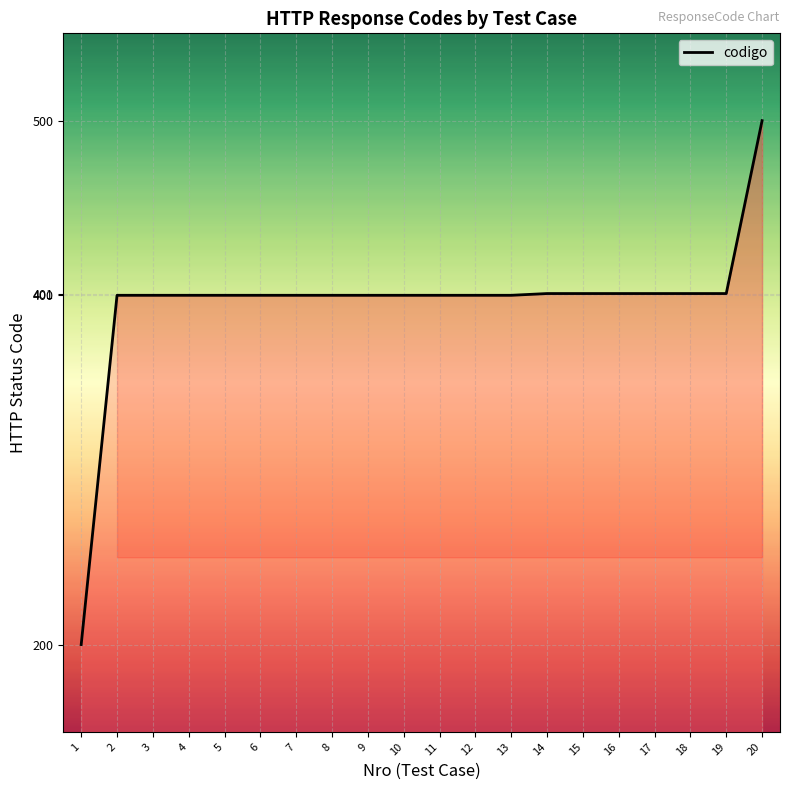

What is the ratio of the value at 2 to the value at 5?

1.0